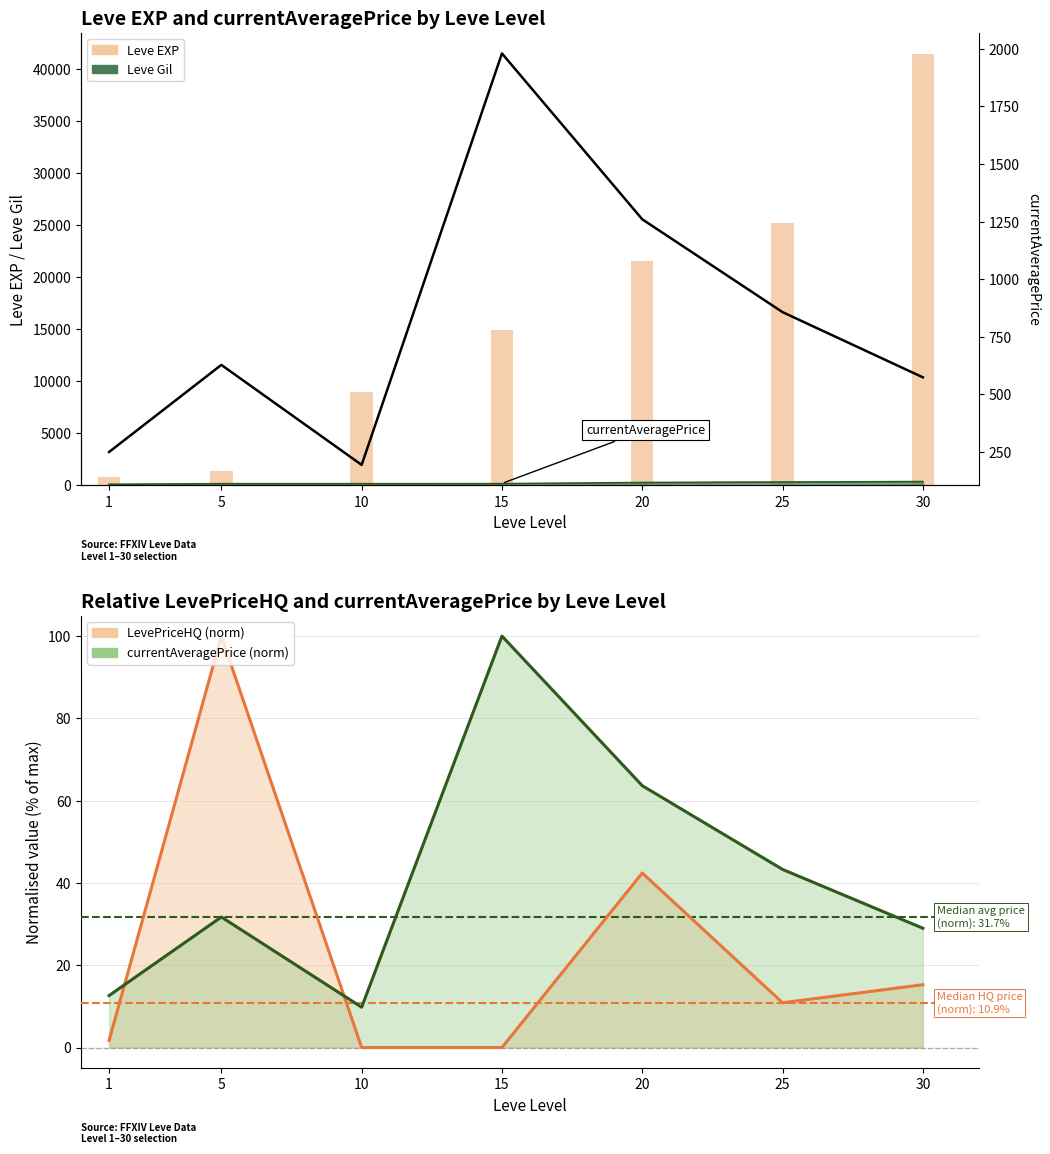

True or false: Leve EXP has a value of 41410.0 at 30.

True